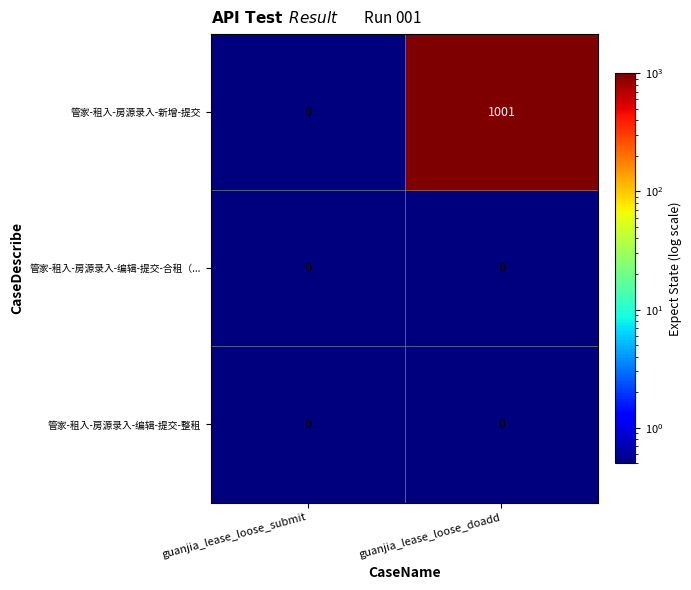

What is the maximum value for 管家-租入-房源录入-新增-提交?

1001